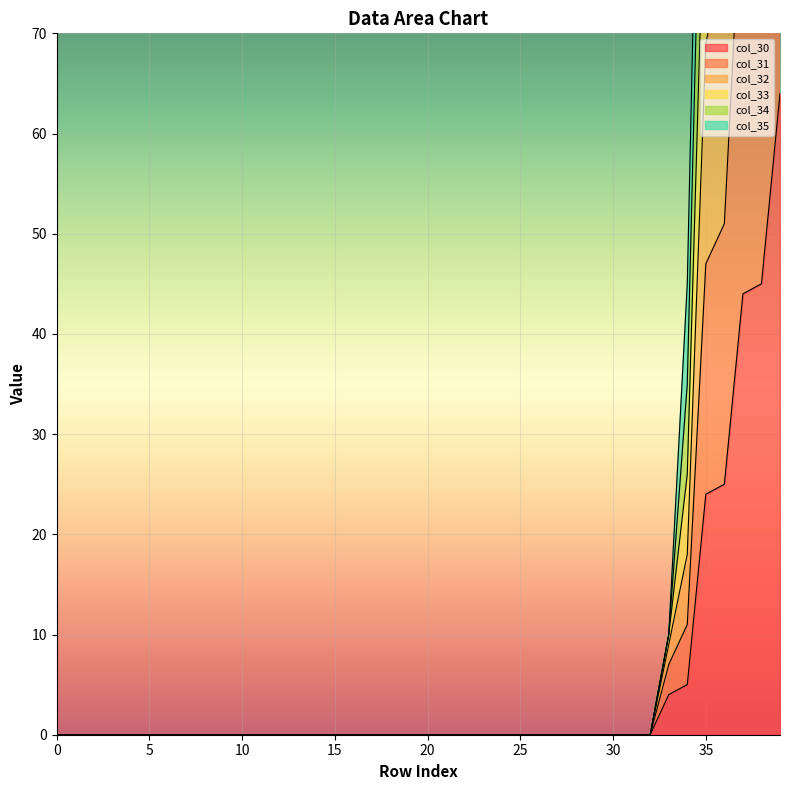

Between 4 and 39, which is larger?

39